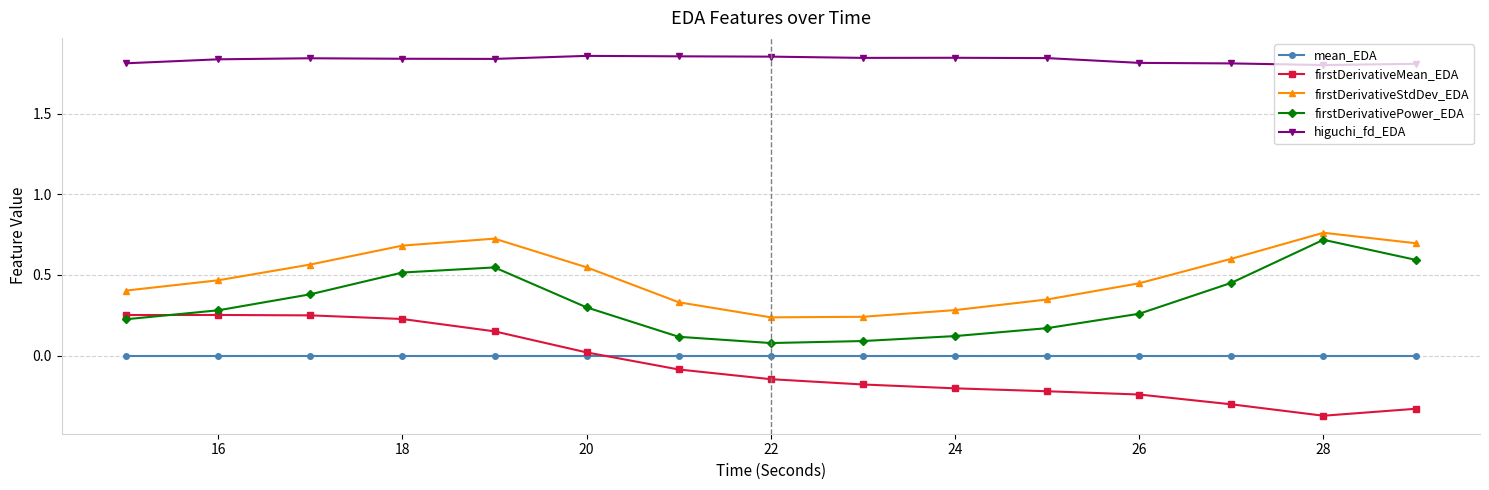

True or false: firstDerivativePower_EDA and higuchi_fd_EDA intersect in this chart.

False